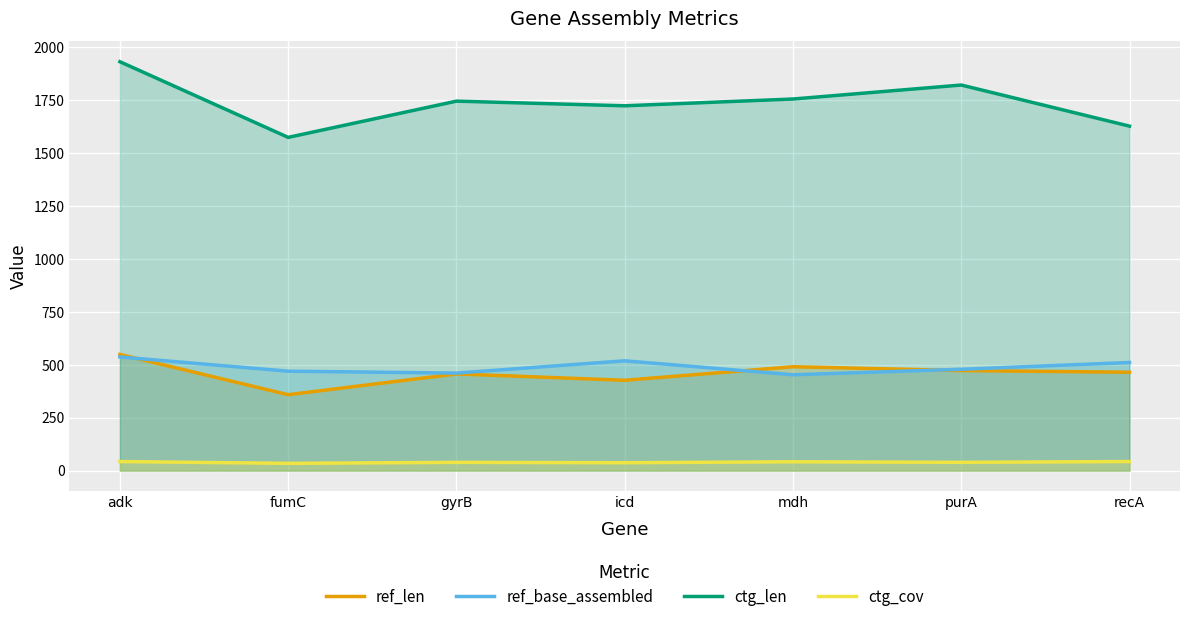

How many interior local peaks does the ctg_cov series have?

2